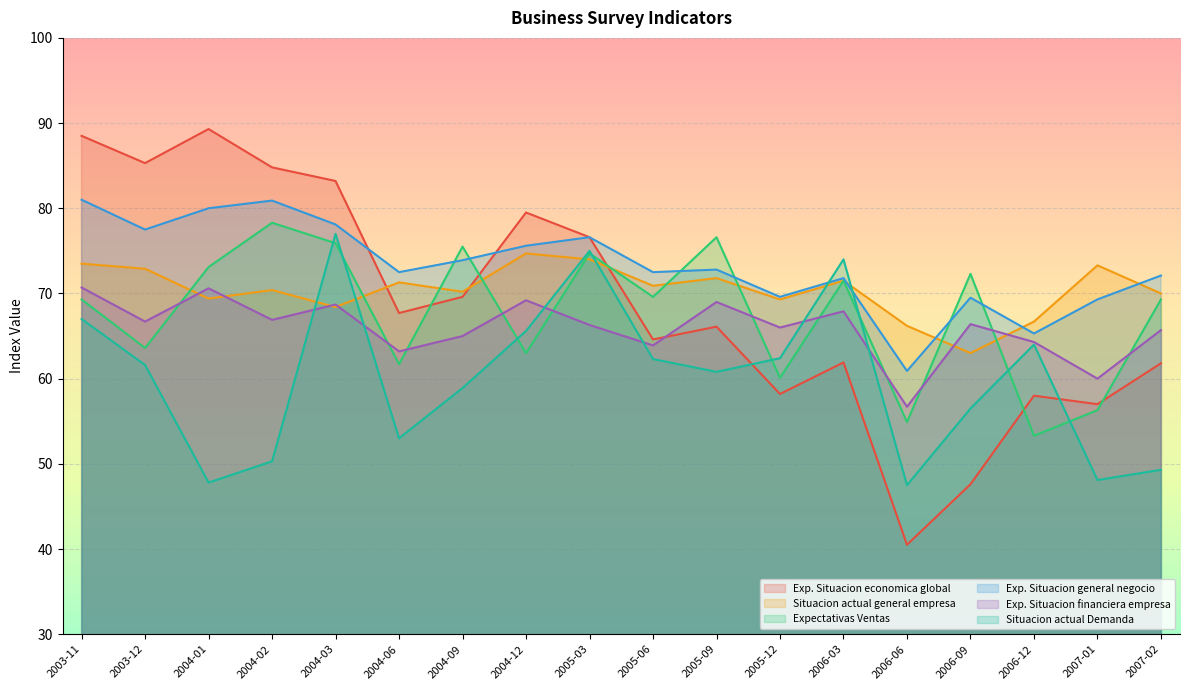

Is the value of Exp. Situacion financiera empresa at 2003-11 greater than the value of Situacion actual general empresa at 2004-02?

Yes